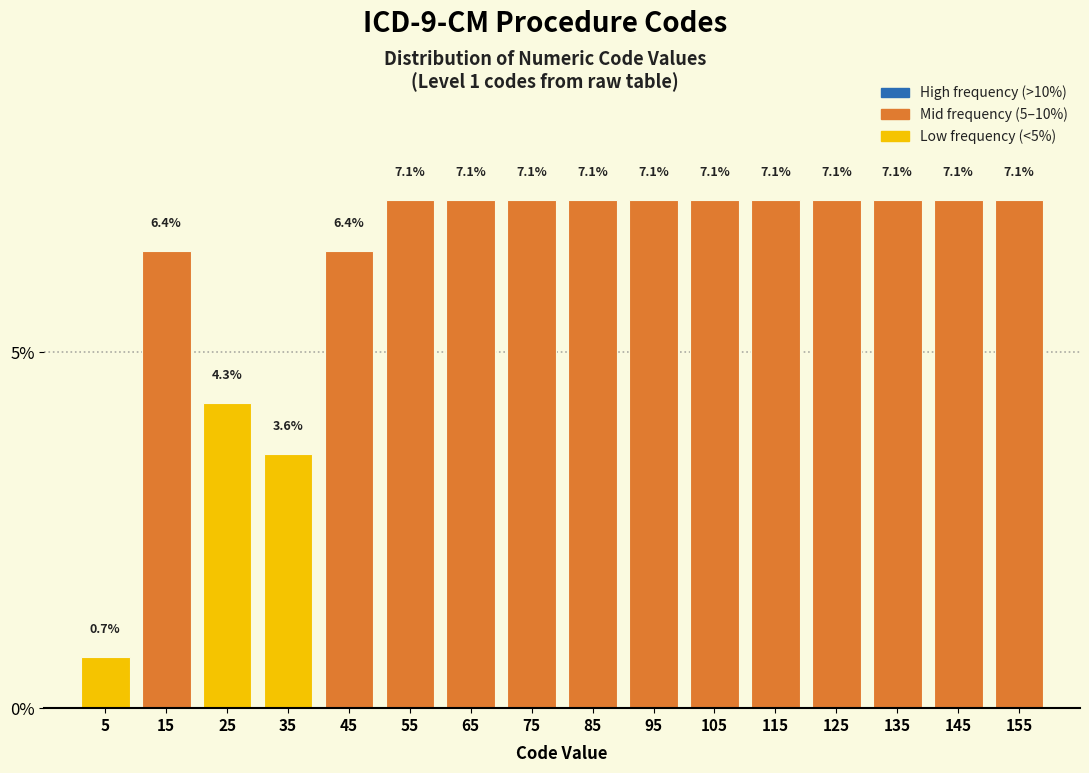

What is the height of the bar covering 30 to 40 on the x-axis?

3.6